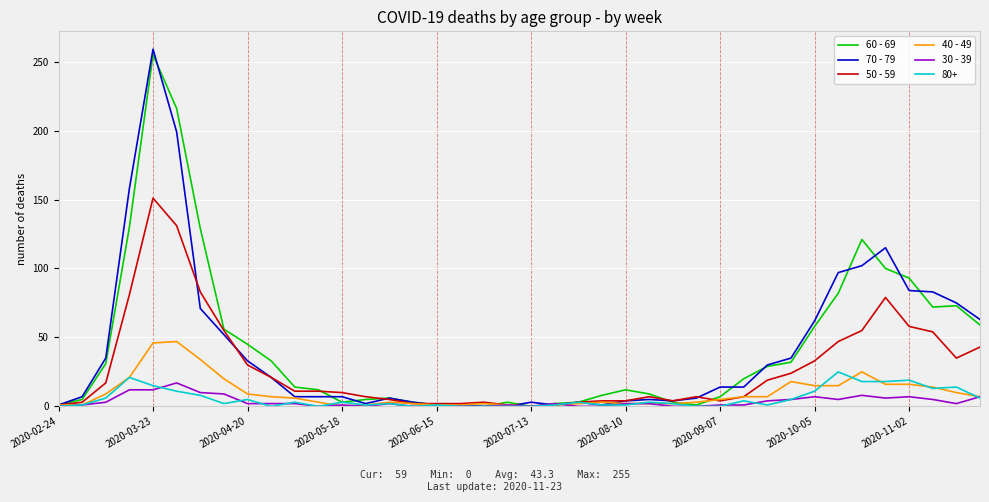

What is the maximum value shown in the chart?

259